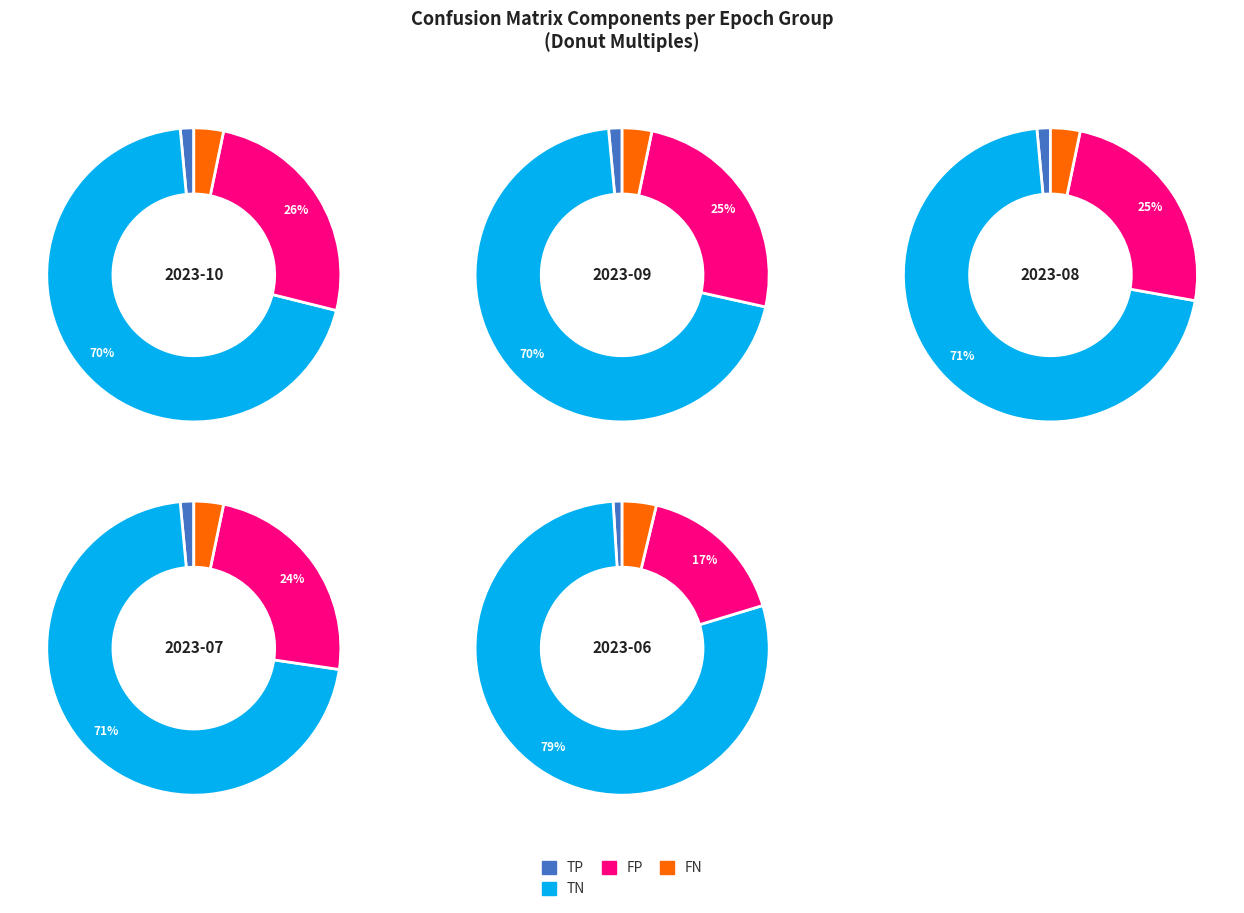

Does 3 account for over 50% of the chart?

No